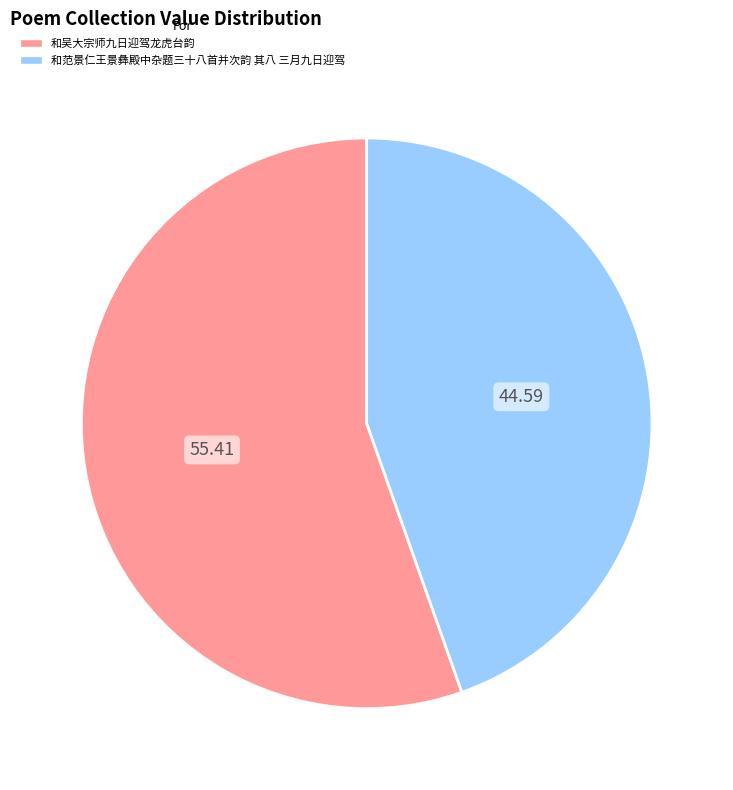

Rank the categories by value from highest to lowest.

和吴大宗师九日迎驾龙虎台韵, 和范景仁王景彝殿中杂题三十八首并次韵 其八 三月九日迎驾